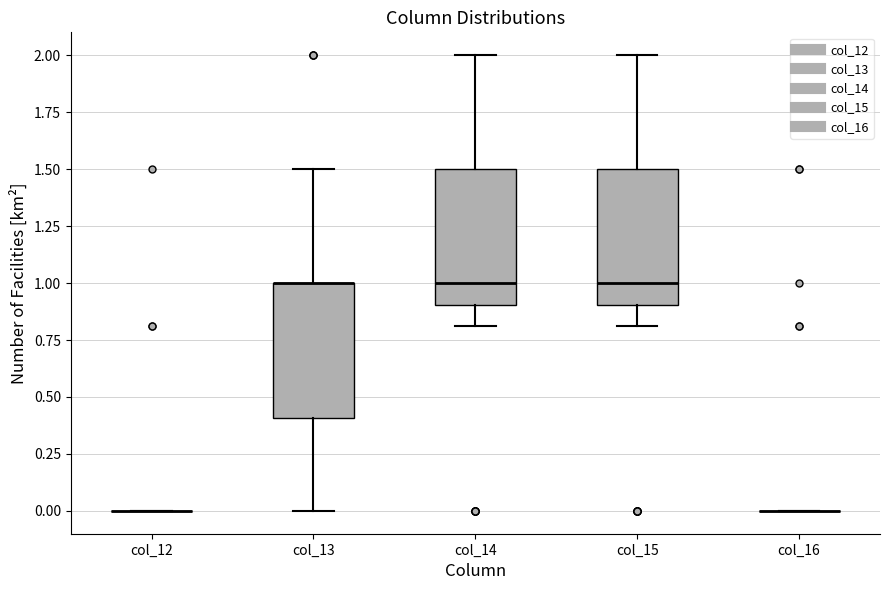

Reading left to right, transcribe this box plot: for each box, give where its median line is, the range the box spans, and where its two whiskers end, as read against the y-axis. The values are not printed on the chart, so give them approximately, as read against the axis.

col_12: box collapsed to a line at 0.0, whiskers 0.0 to 0.0
col_13: median 1.0 (drawn on the box's upper edge), box 0.4 to 1.0, whiskers 0.0 to 1.5
col_14: median 1.0, box 0.9 to 1.5, whiskers 0.8 to 2.0
col_15: median 1.0, box 0.9 to 1.5, whiskers 0.8 to 2.0
col_16: box collapsed to a line at 0.0, whiskers 0.0 to 0.0